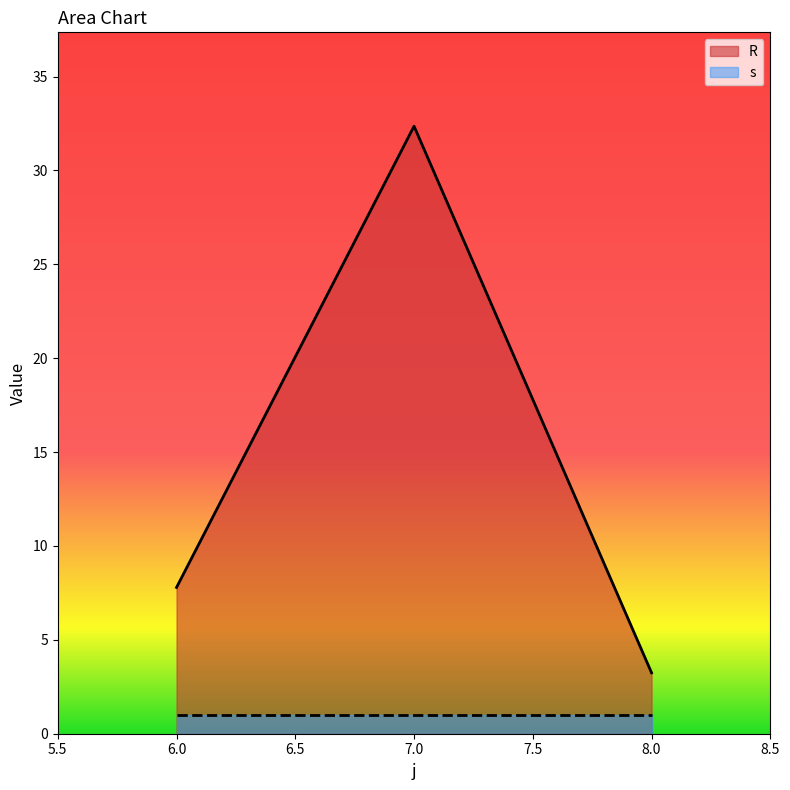

Count the number of values greater than 7.

2